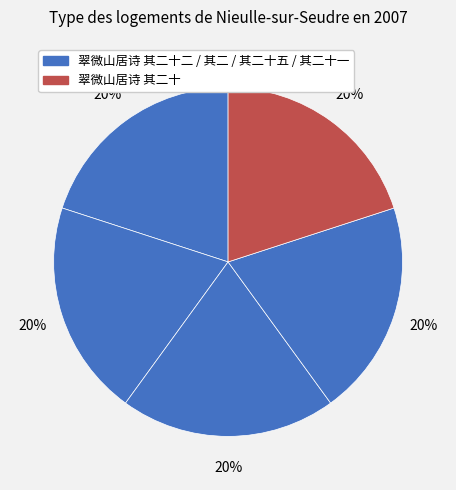

To the nearest percent, what is the average slice percentage?

20%